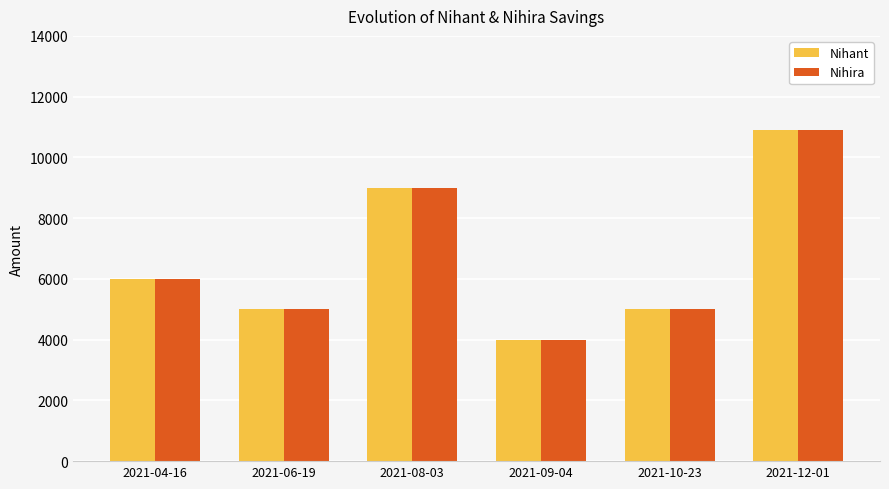

At which label does Nihira reach its peak?

2021-12-01